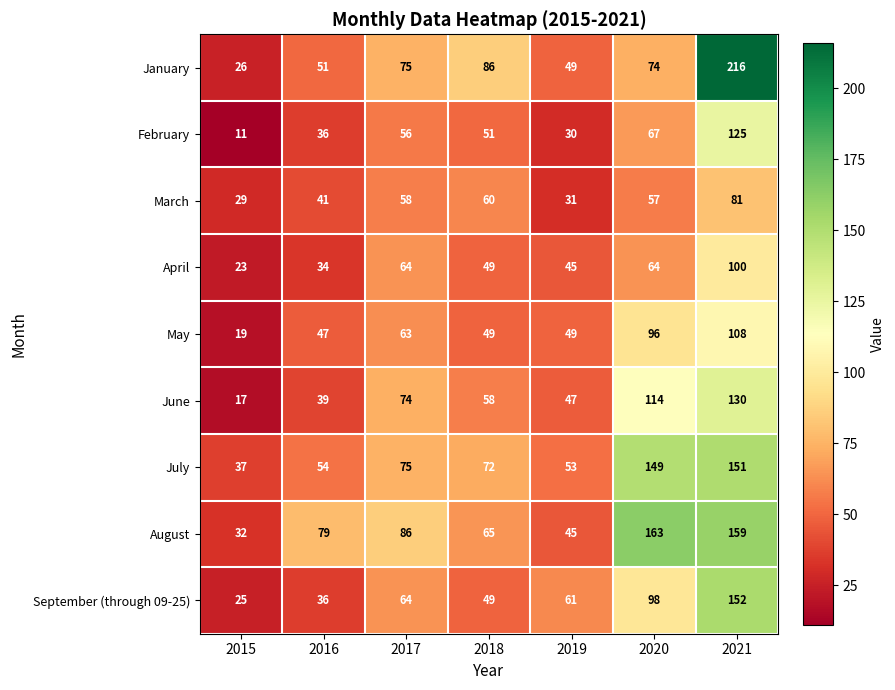

Which category has the highest value across all series?

2021